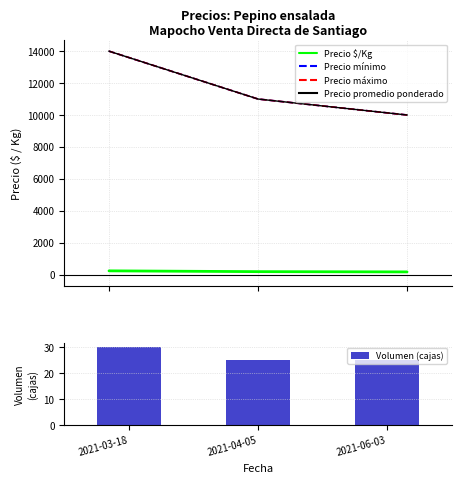

Read the Precio mínimo value at 2021-06-03.

10000